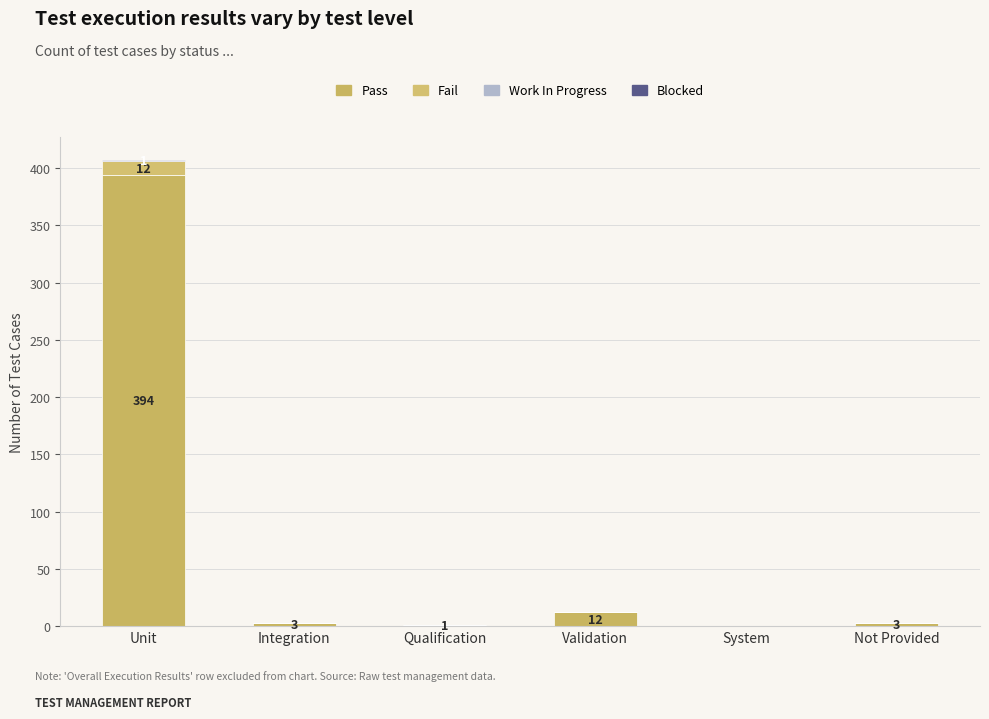

Are the bars horizontal?

No